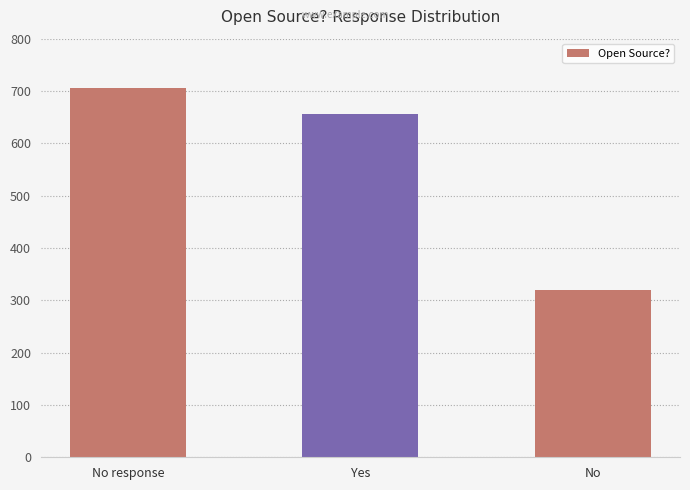

The chart shows a value of 933 at Yes. True or false?

False